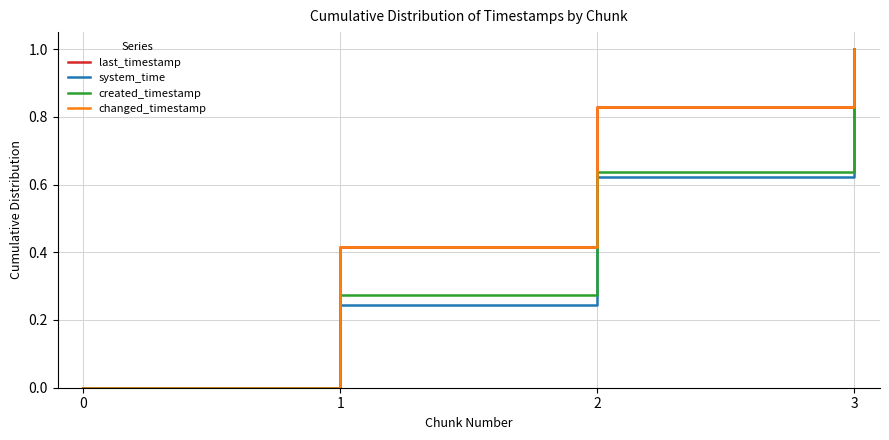

Is this an area chart (filled region under the line)?

No